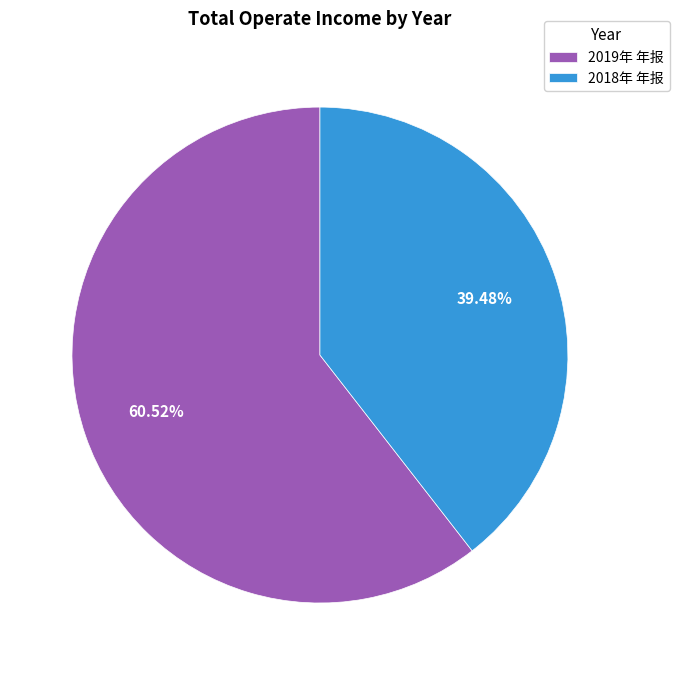

Which category accounts for the majority?

2019年 年报